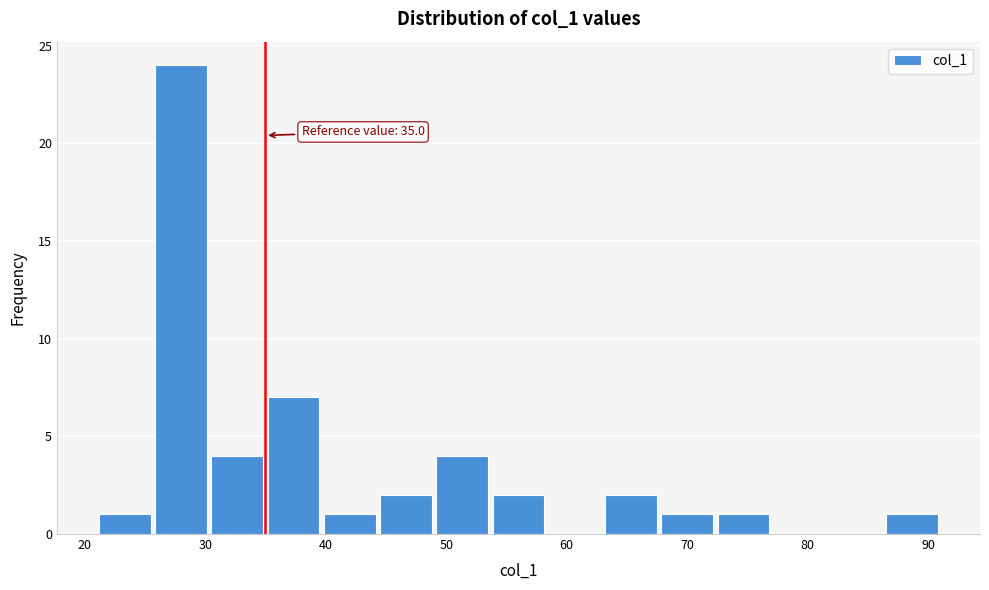

Which range on the x-axis has the tallest bar?

26 to 30